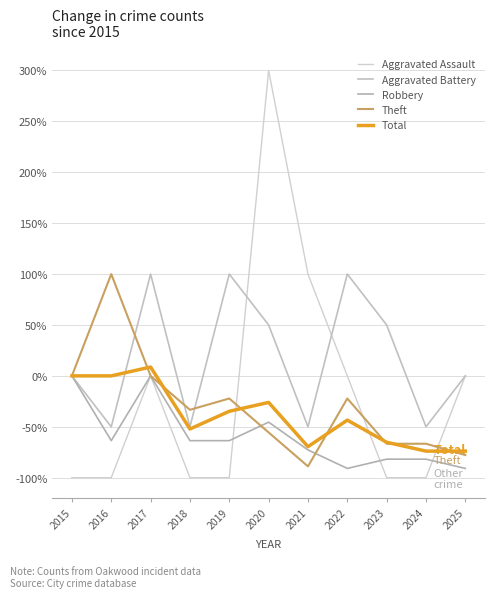

Is the value of Total at 2019 greater than the value of Theft at 2015?

No